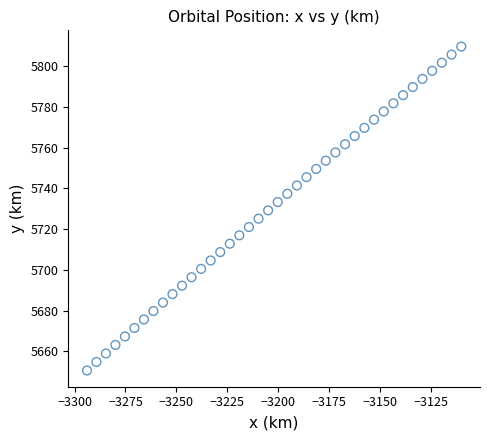

What is the range of Y values (max minus min)?

159.0